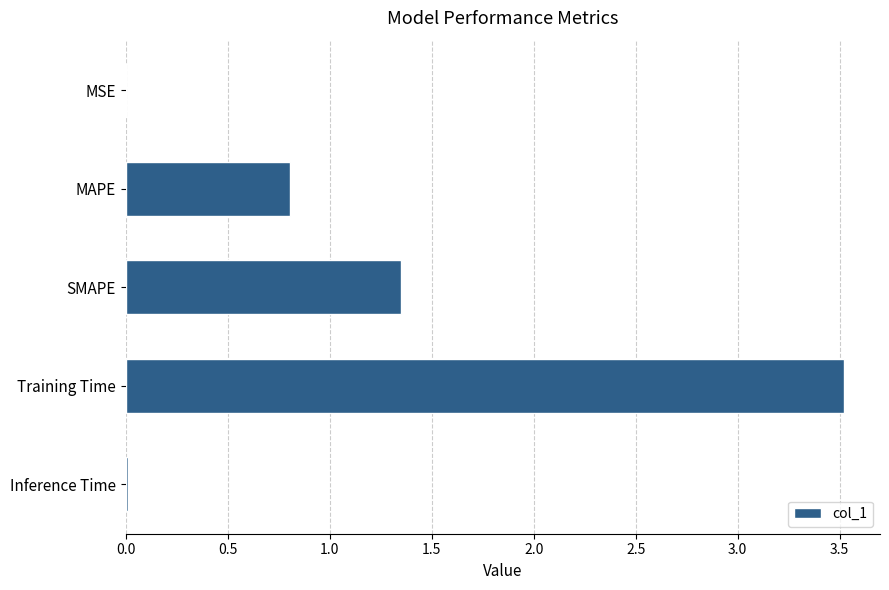

Approximately how many times larger is the value at MAPE compared to SMAPE?

0.6